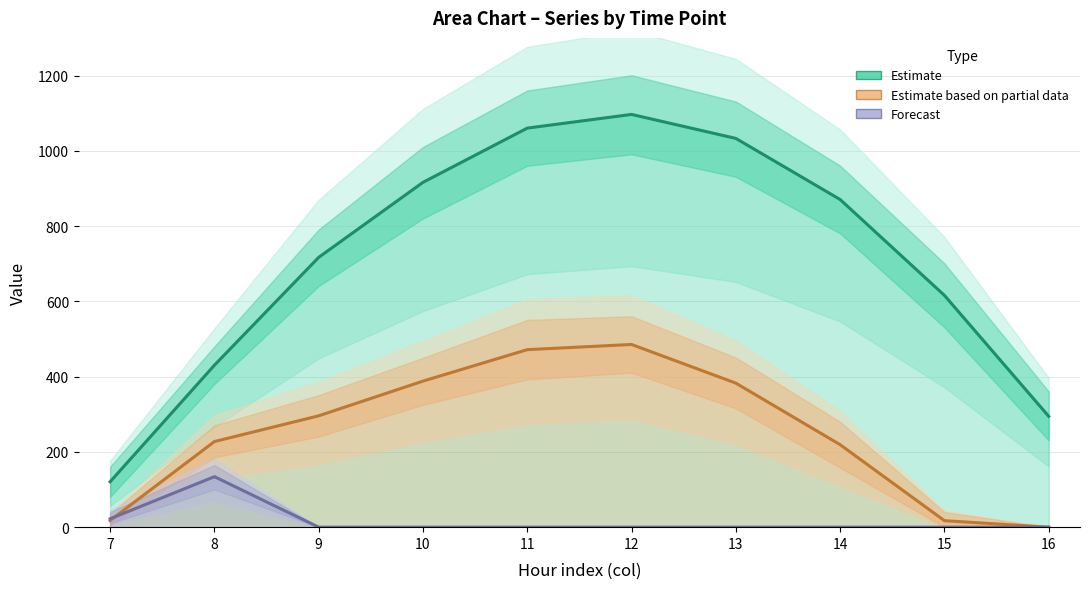

The value of Estimate based on partial data at 16 is 0.0. True or false?

True